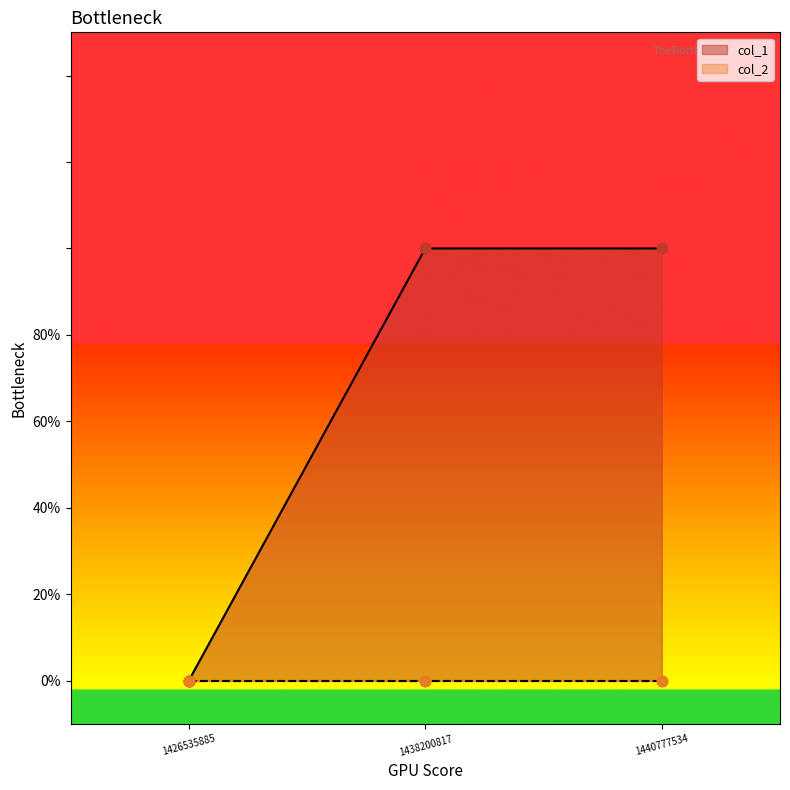

What is the change in value from 1426535885 to 1440777534?

+1